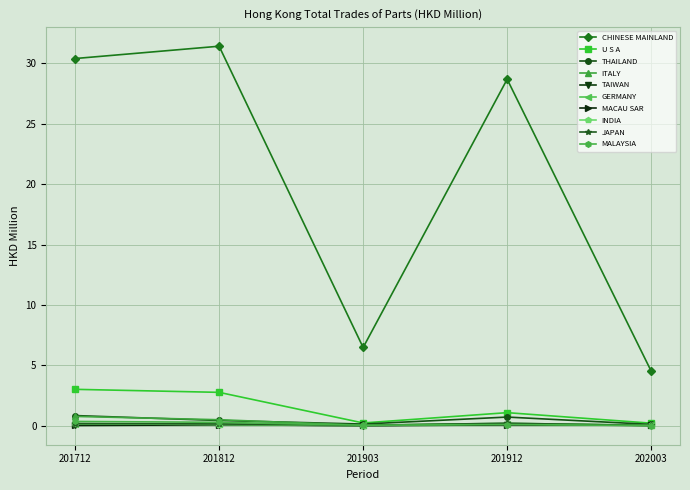

Where is CHINESE MAINLAND nearest to the value 17?

201903